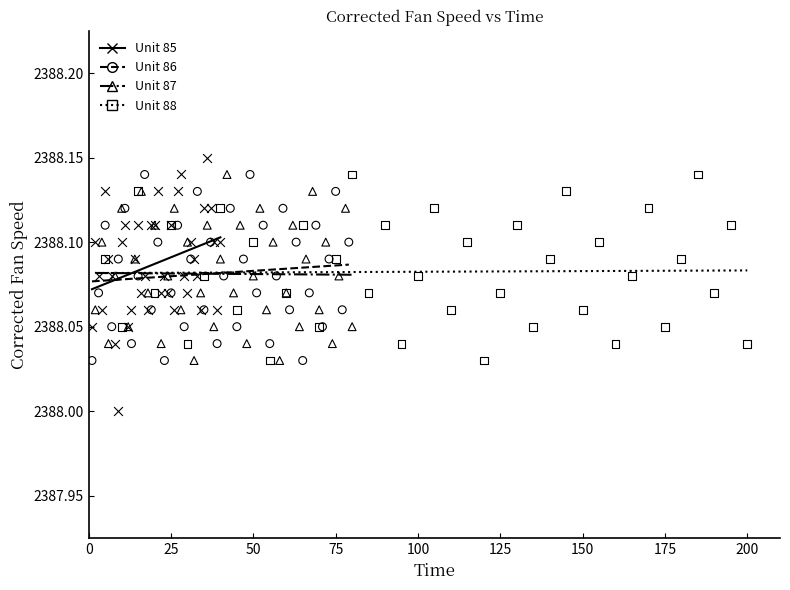

Which series has the largest Y range (max minus min)?

Unit 85